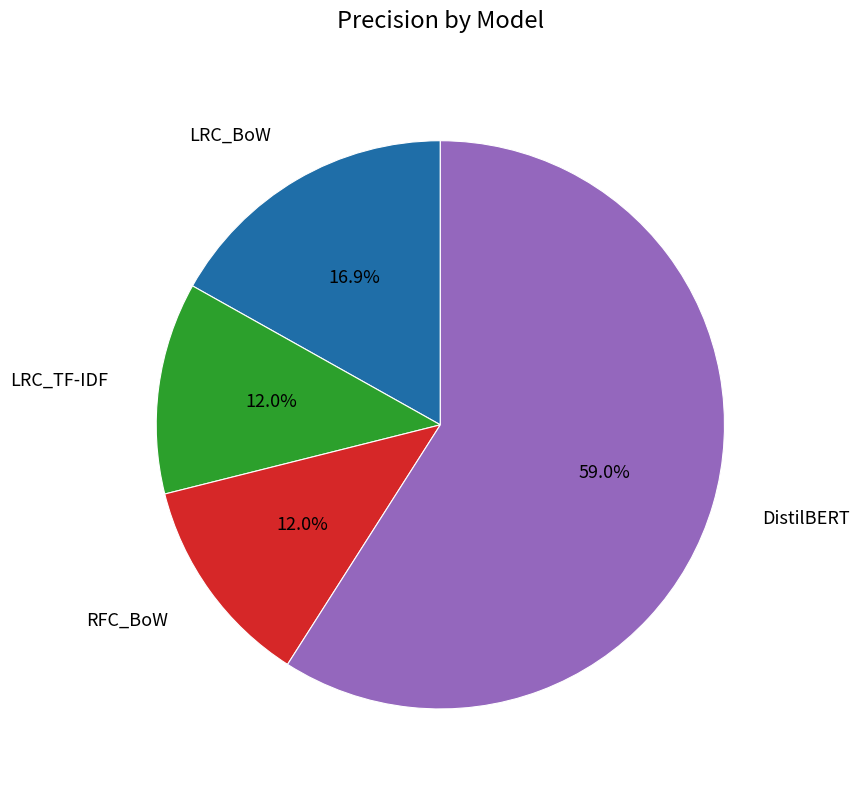

To the nearest percent, what percentage of the pie is RFC_BoW?

12%